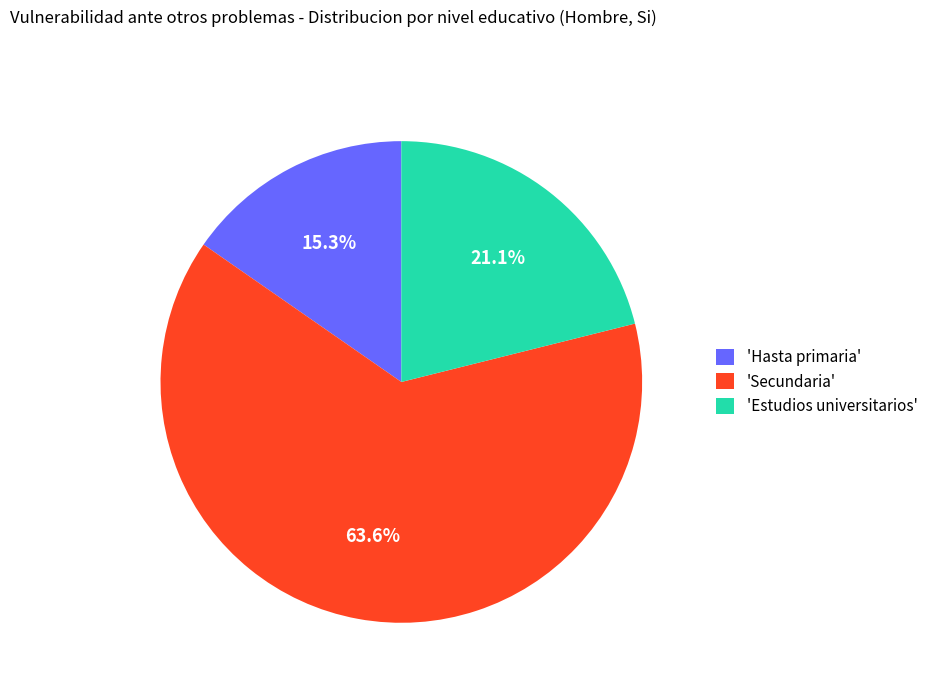

Approximately how many times larger is the value at 'Estudios universitarios' compared to 'Secundaria'?

0.3